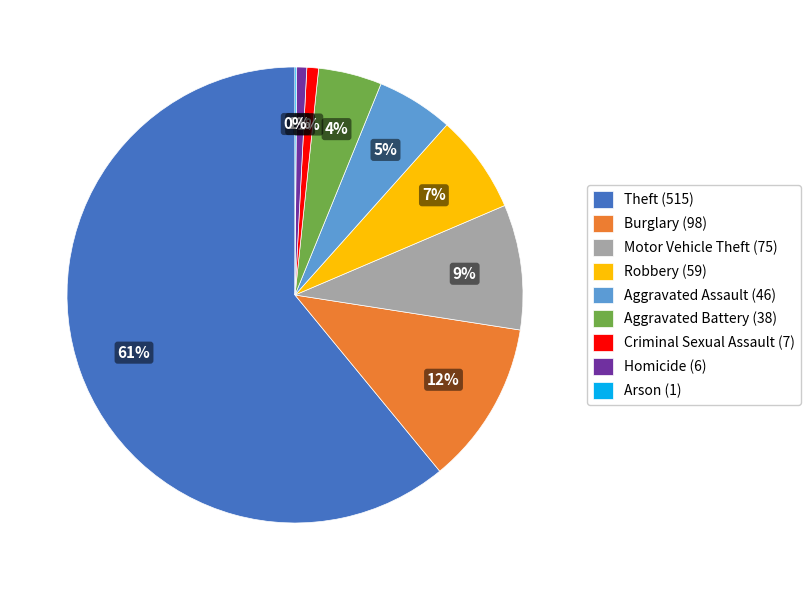

Is there a majority slice in this chart?

Yes